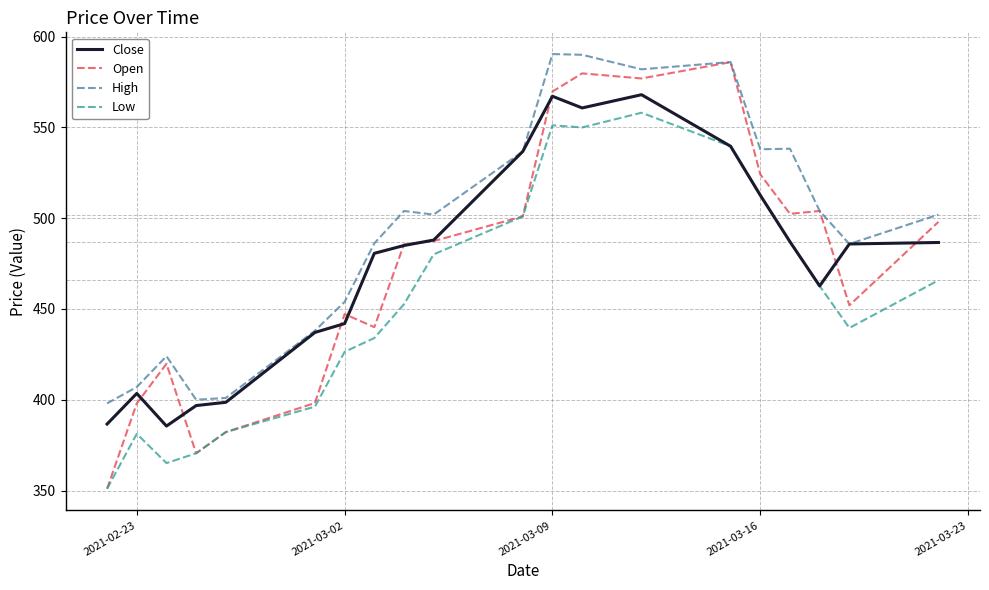

Which series has the widest spread of values?

Open